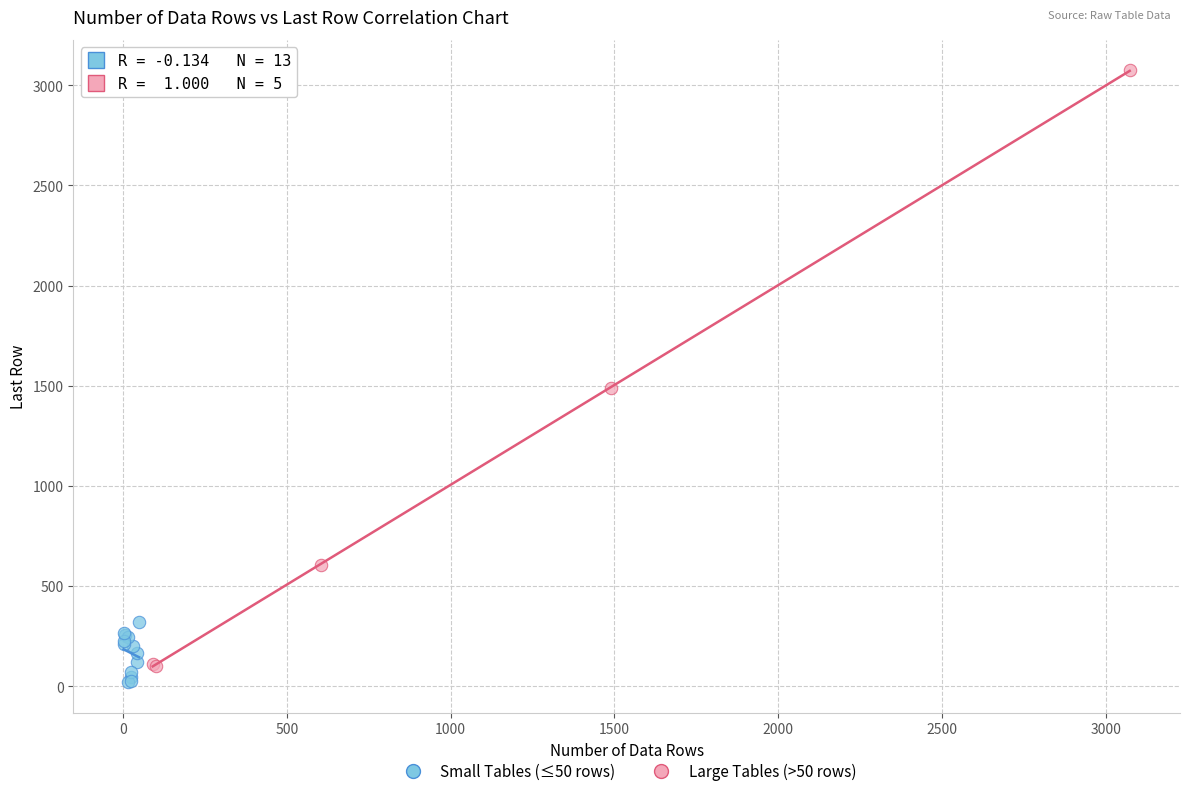

Which series has the largest Y range (max minus min)?

Large Tables (>50 rows)